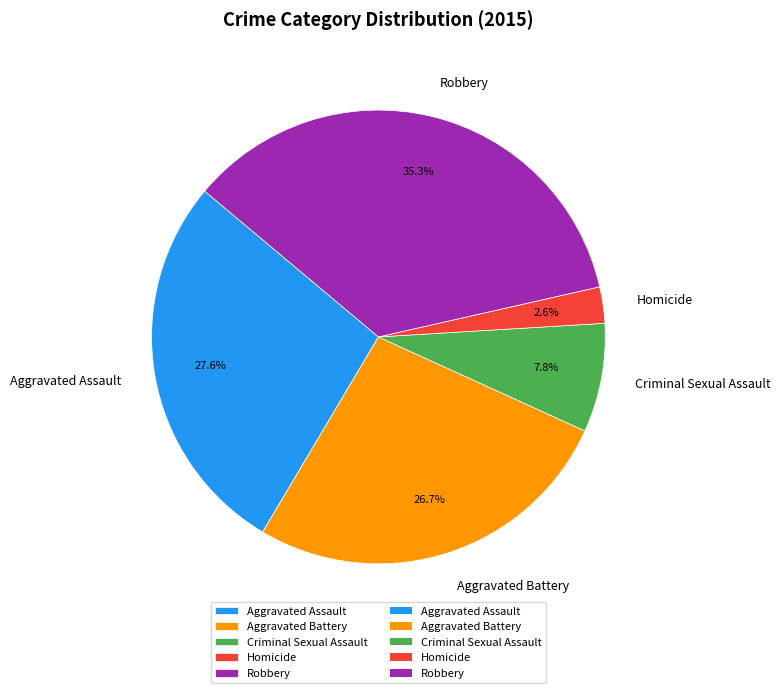

Which slice is the largest?

Robbery